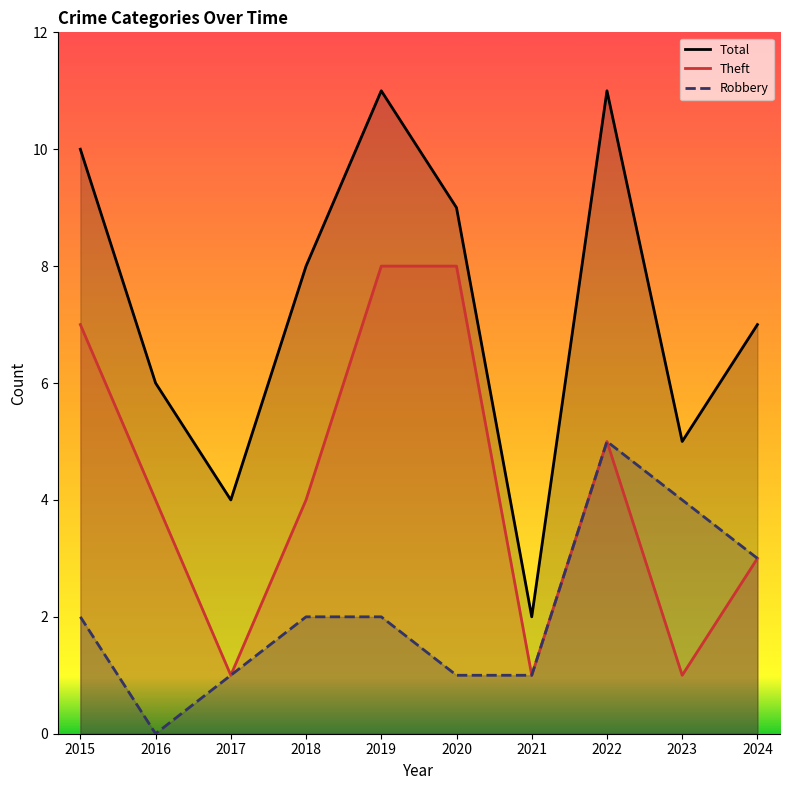

Which series has the largest range (max minus min)?

Total